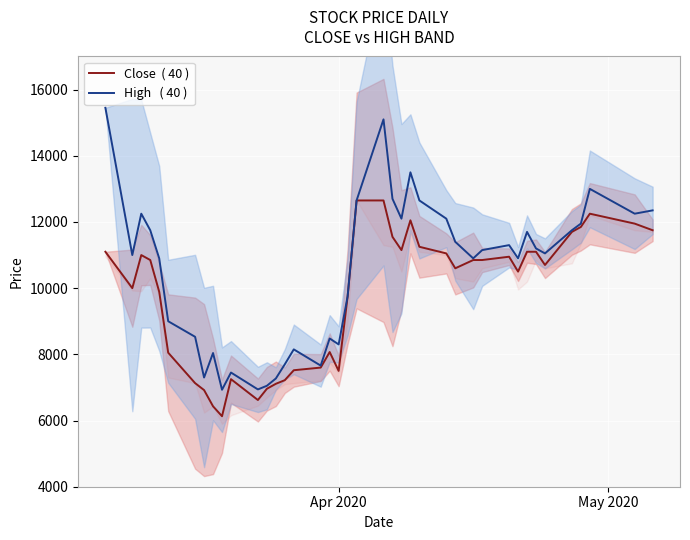

Where does the Close  ( 40 ) series first go above 10850?

Apr 2020